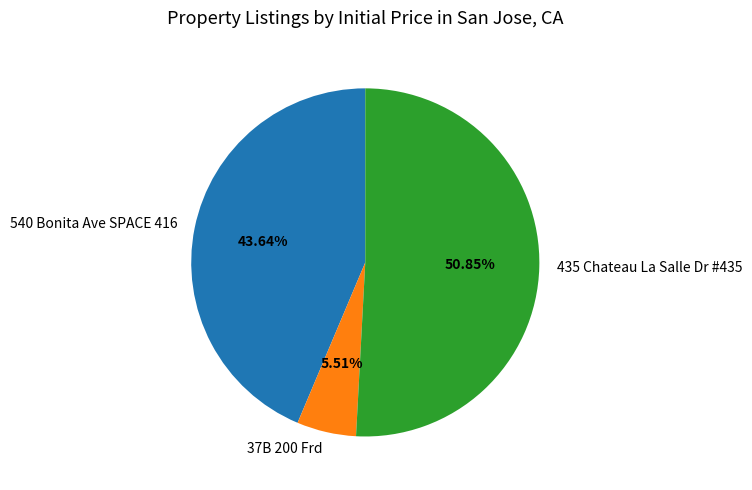

To the nearest percent, what is the difference between the largest and smallest slice percentages?

45%